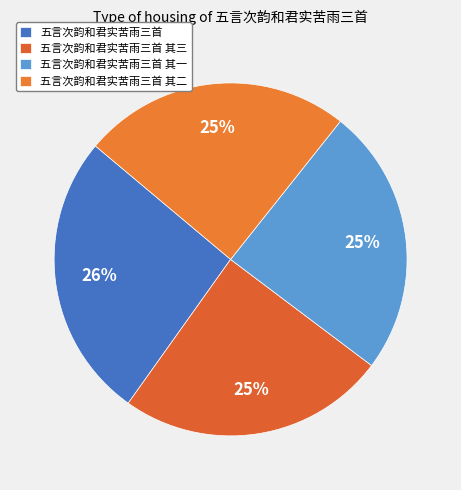

To the nearest percent, what is the combined percentage of 五言次韵和君实苦雨三首 其一 and 五言次韵和君实苦雨三首 其三?

49%